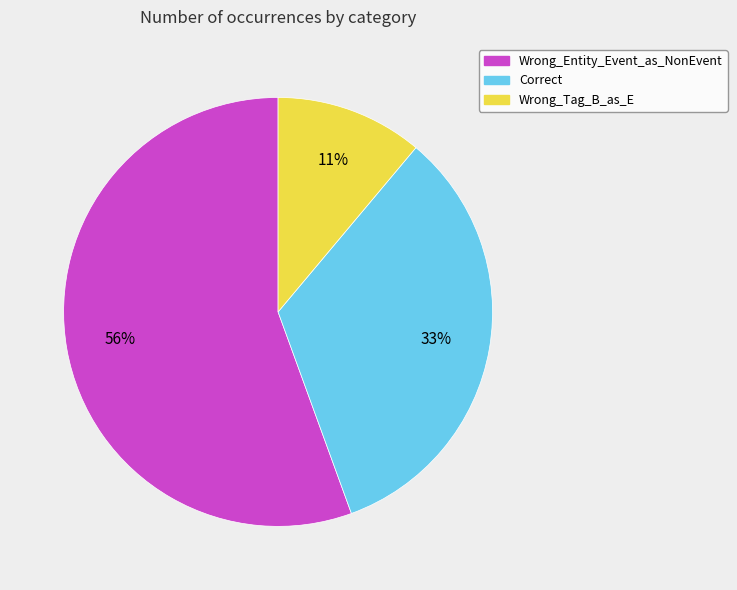

Which category accounts for the majority?

Wrong_Entity_Event_as_NonEvent